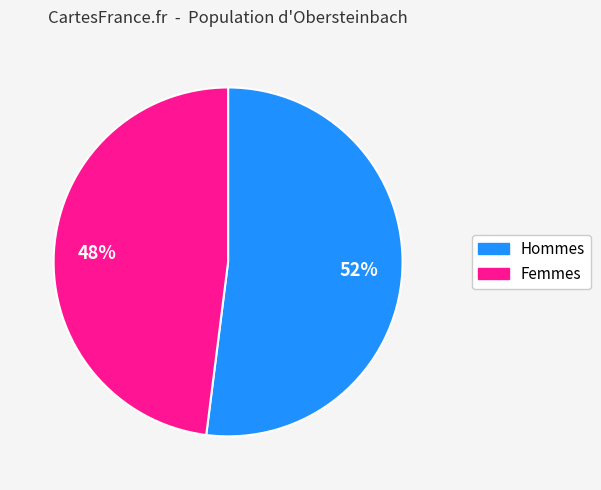

Rank the categories by value from highest to lowest.

Hommes, Femmes